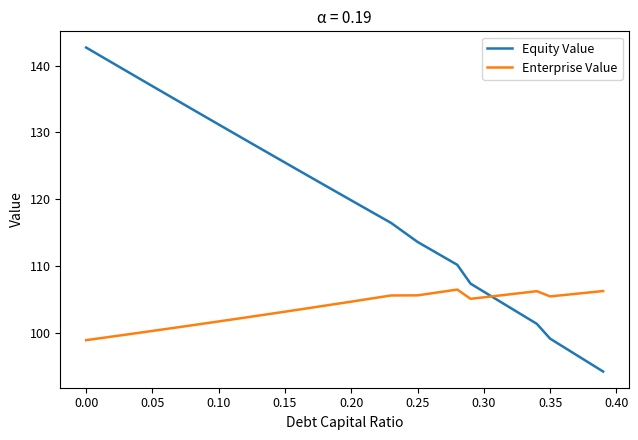

Rank the series by their average value, from highest to lowest.

Equity Value, Enterprise Value